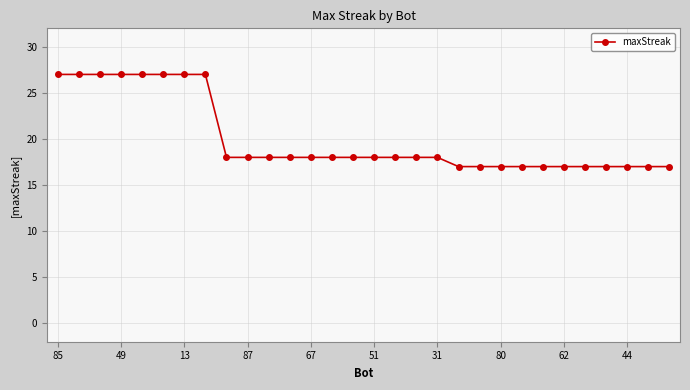

What is the value of the 19th point from the left?

18